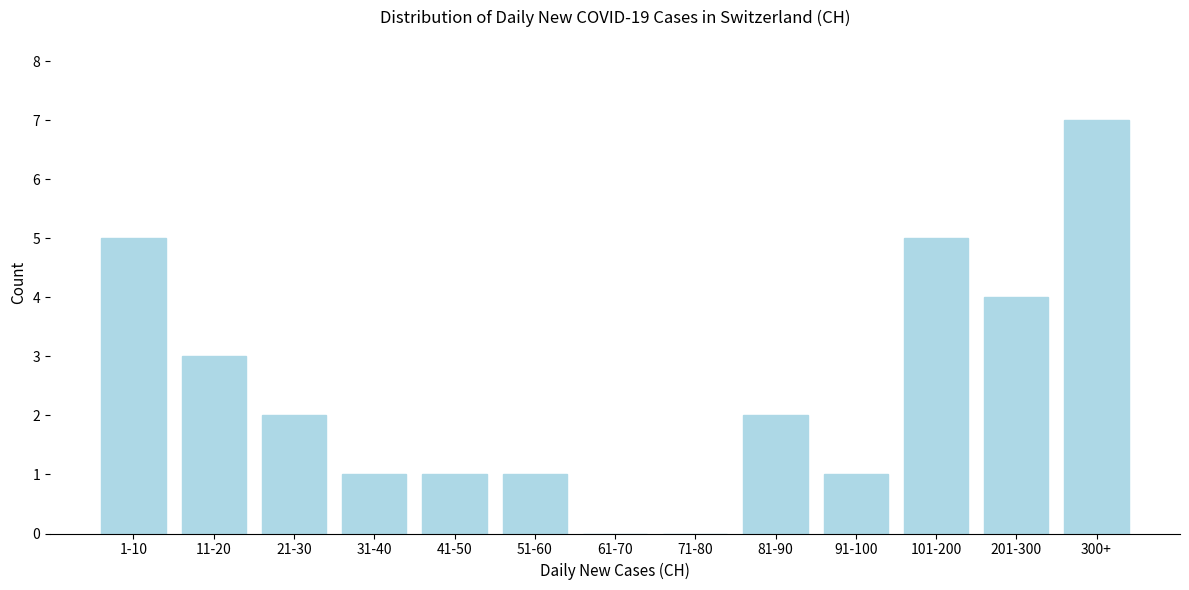

Reading right to left, what are all the values shown in this chart?

300+=7	201-300=4	101-200=5	91-100=1	81-90=2	71-80=0	61-70=0	51-60=1	41-50=1	31-40=1	21-30=2	11-20=3	1-10=5